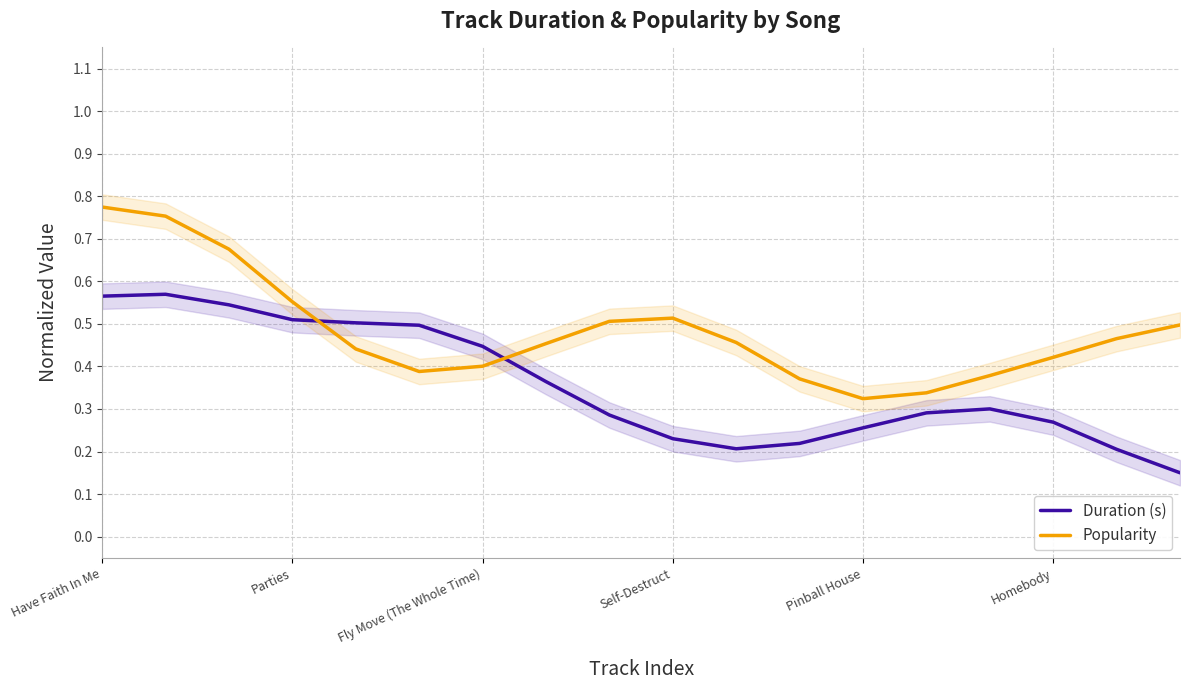

The value of Duration (s) at Homebody is 0.4. True or false?

False